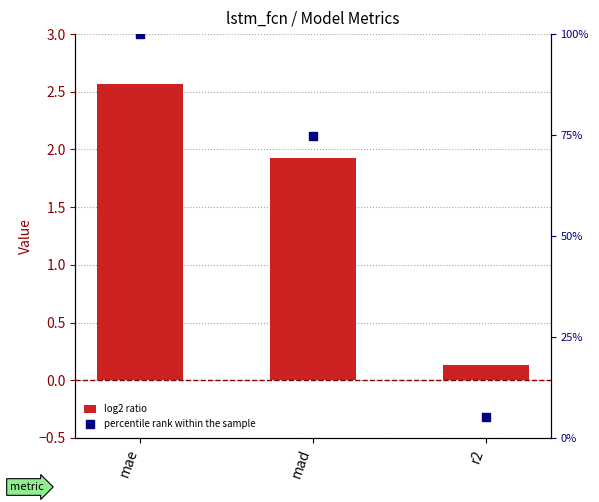

Which series contains the lowest Y value?

Value